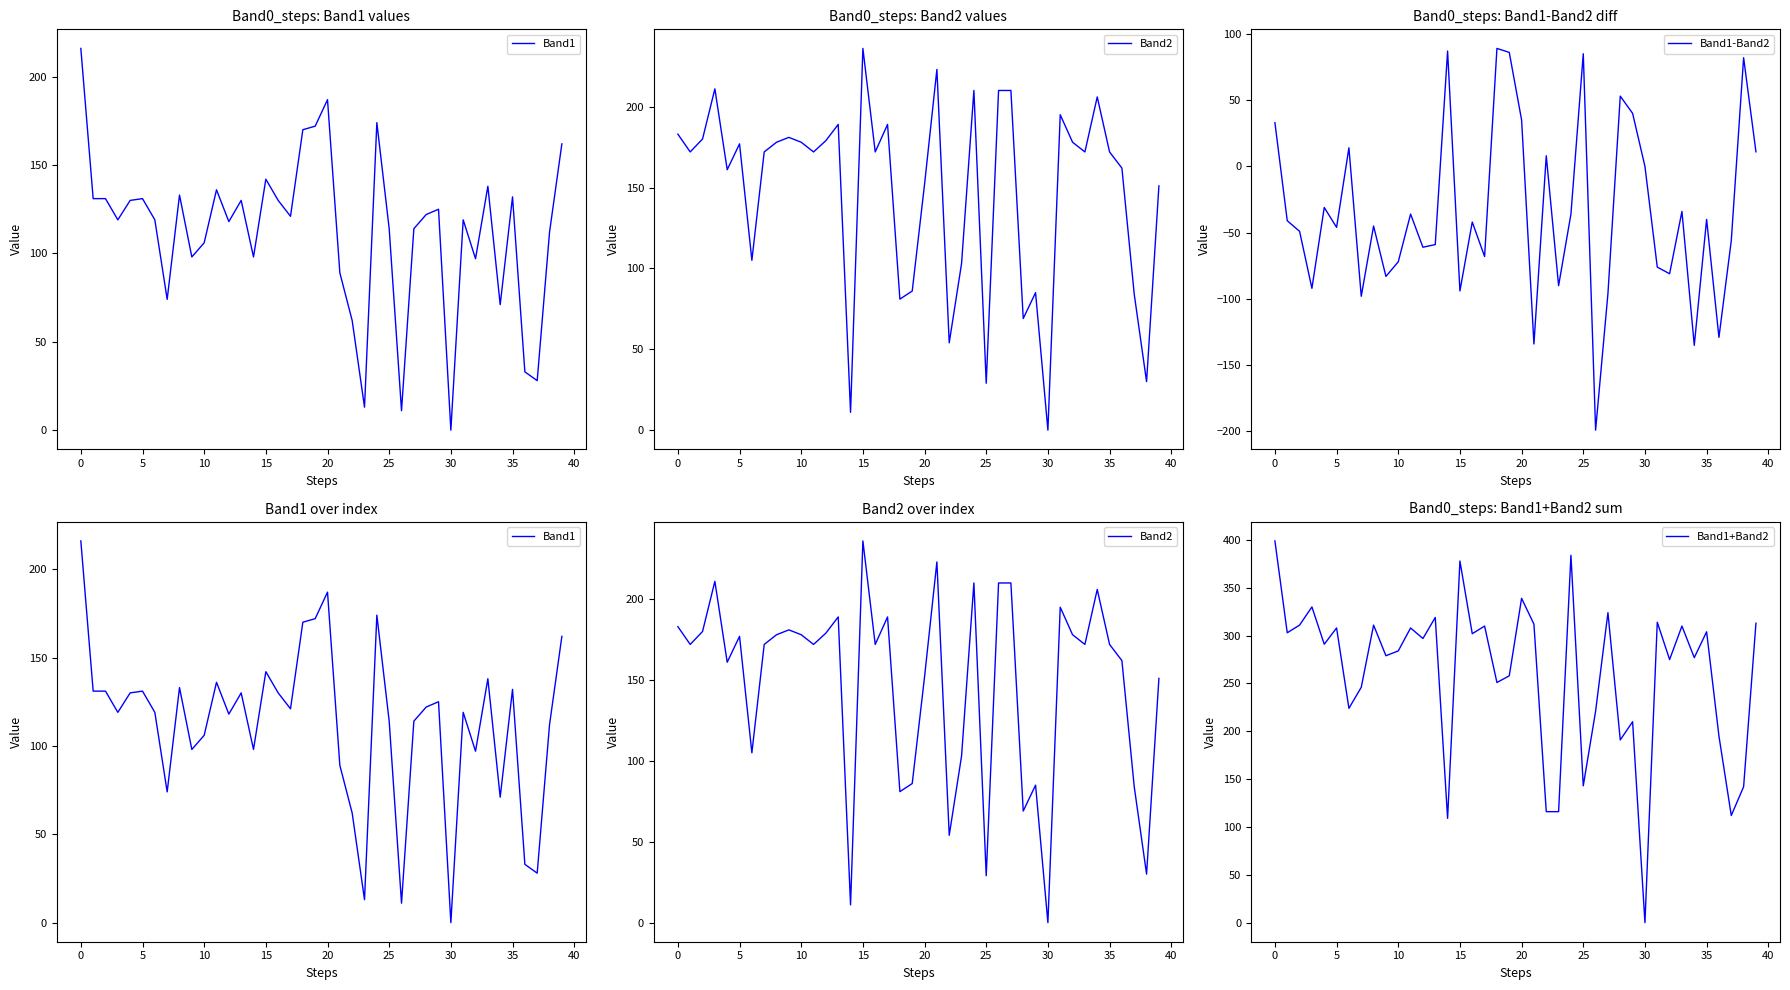

True or false: Band1 and Band1+Band2 intersect in this chart.

False